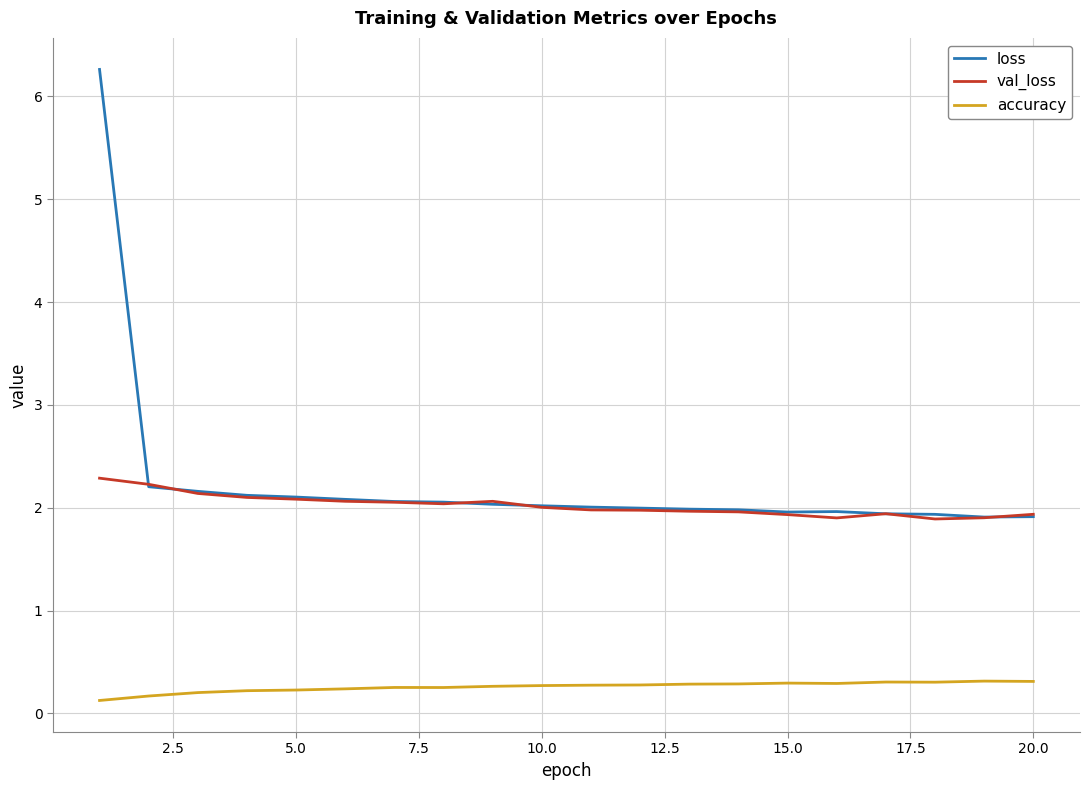

What is the maximum value for loss?

6.3